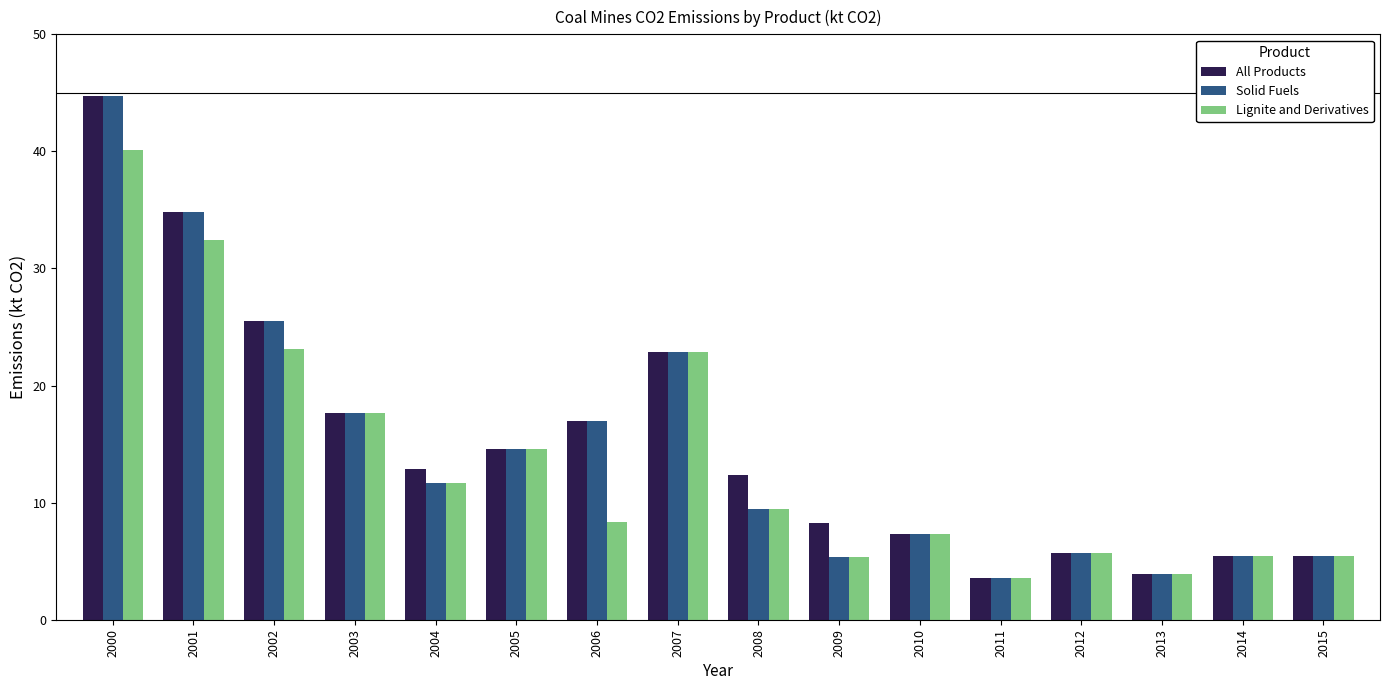

What is the minimum value for Lignite and Derivatives?

3.6